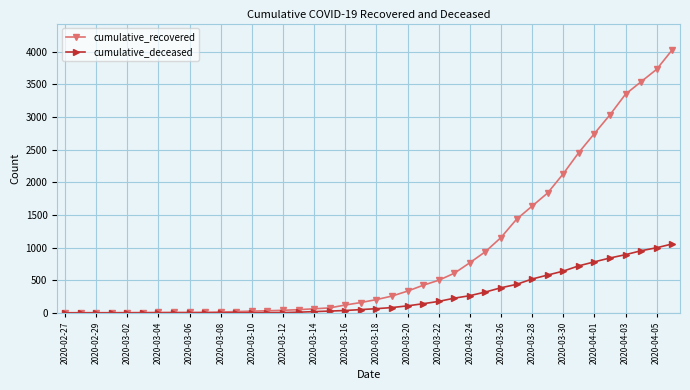

What is the greatest value displayed?

4028